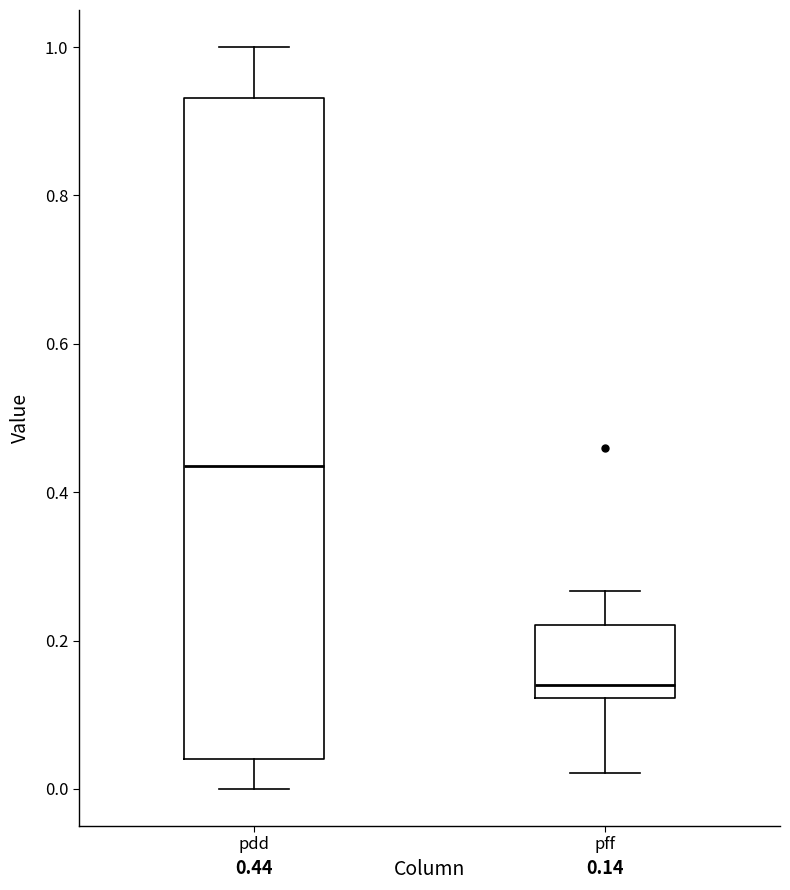

Which box has the highest median line?

pdd